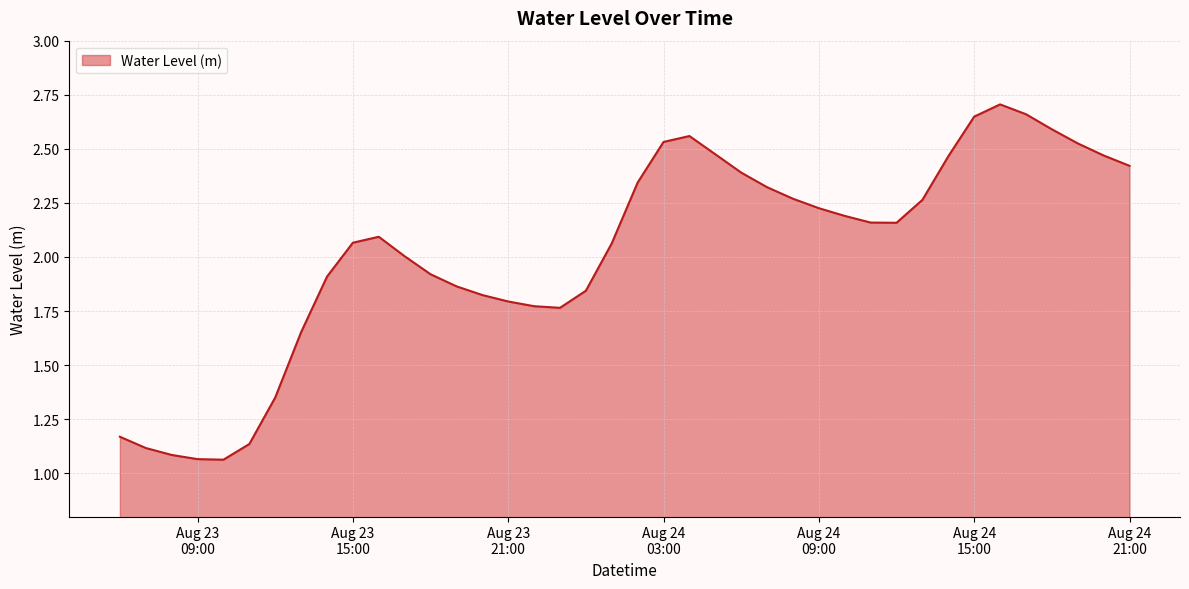

What is the difference between the maximum and minimum values?

1.6